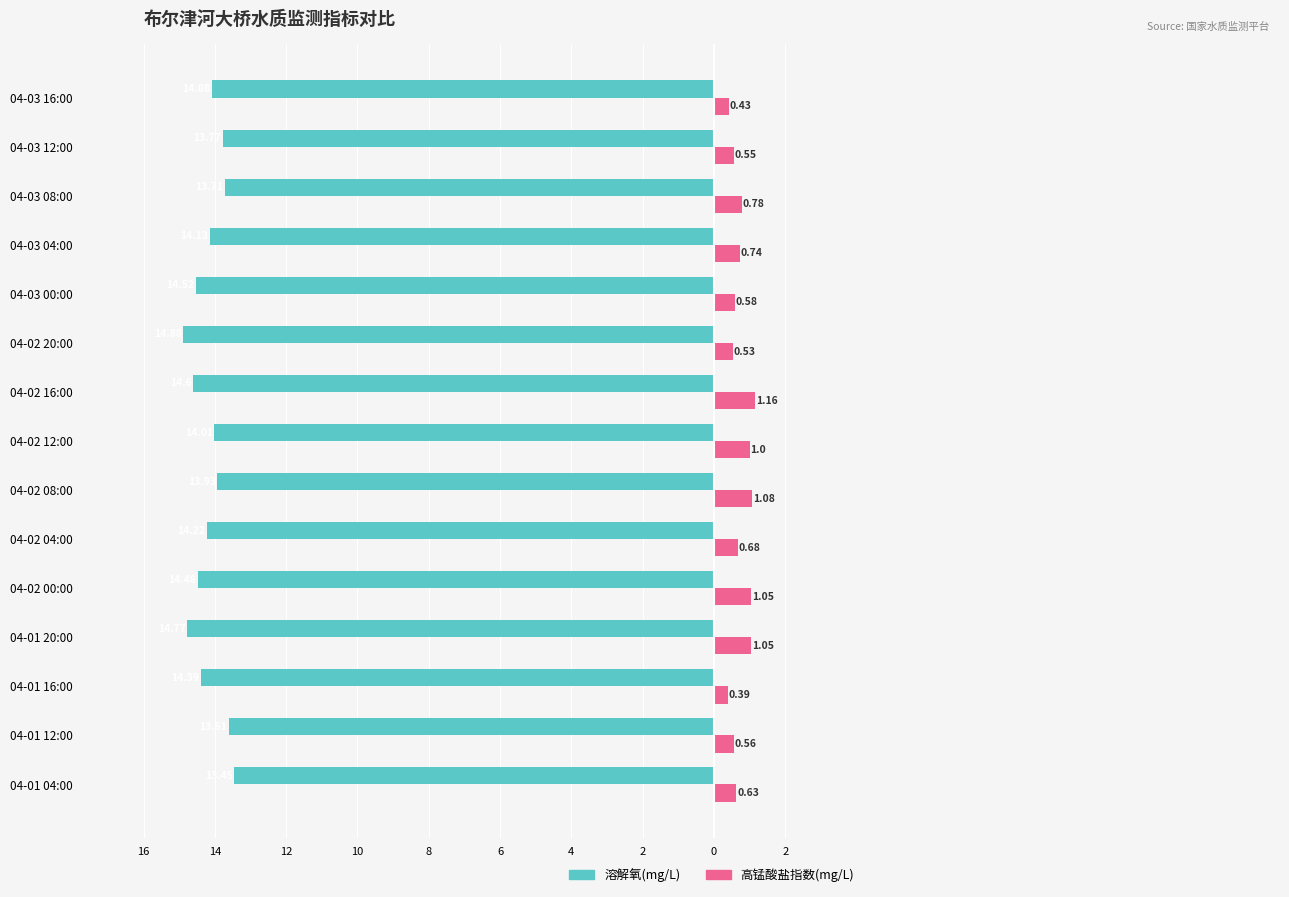

What are all the series names shown in the legend?

溶解氧(mg/L), 高锰酸盐指数(mg/L)